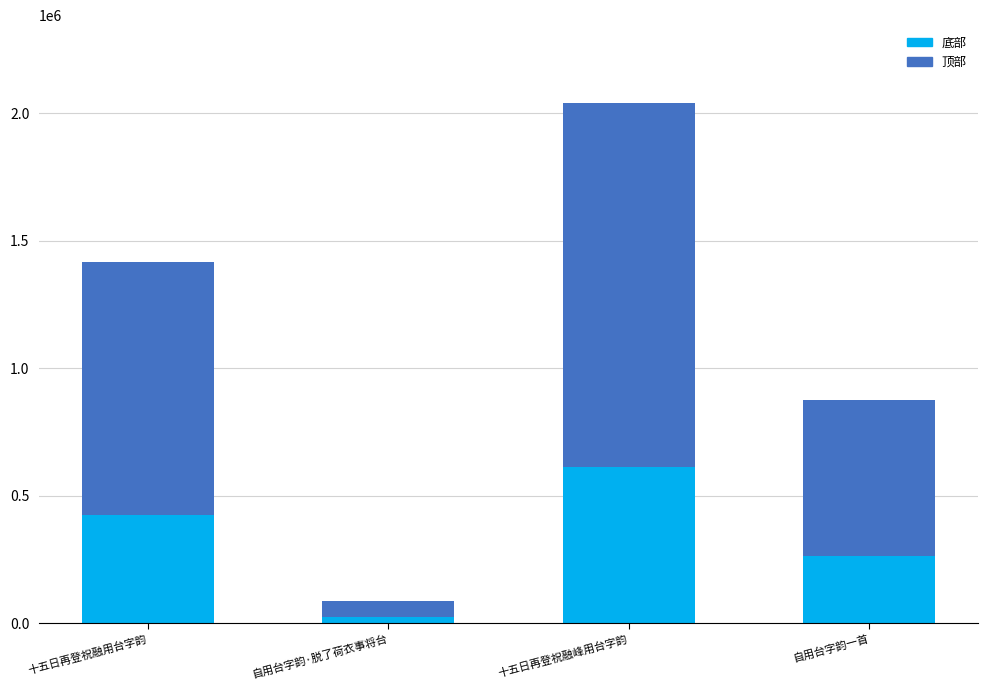

Reading left to right, what are the values for 底部?

十五日再登祝融用台字韵=424609.5	自用台字韵·脱了荷衣事将台=25862.1	十五日再登祝融峰用台字韵=611591.7	自用台字韵一首=263004.9